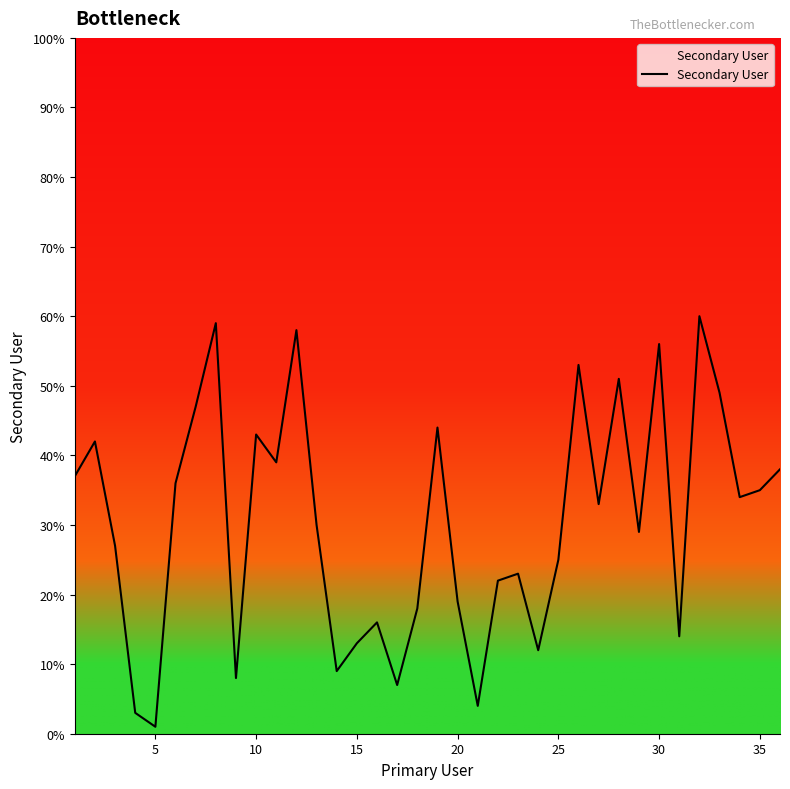

What is the greatest value displayed?

60